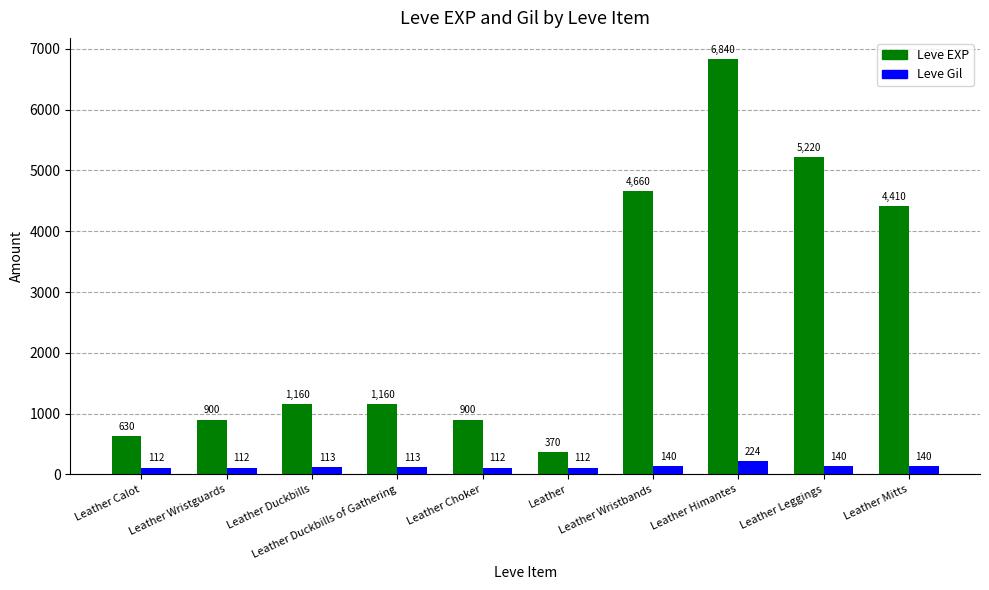

What position from the left is Leather Leggings?

9